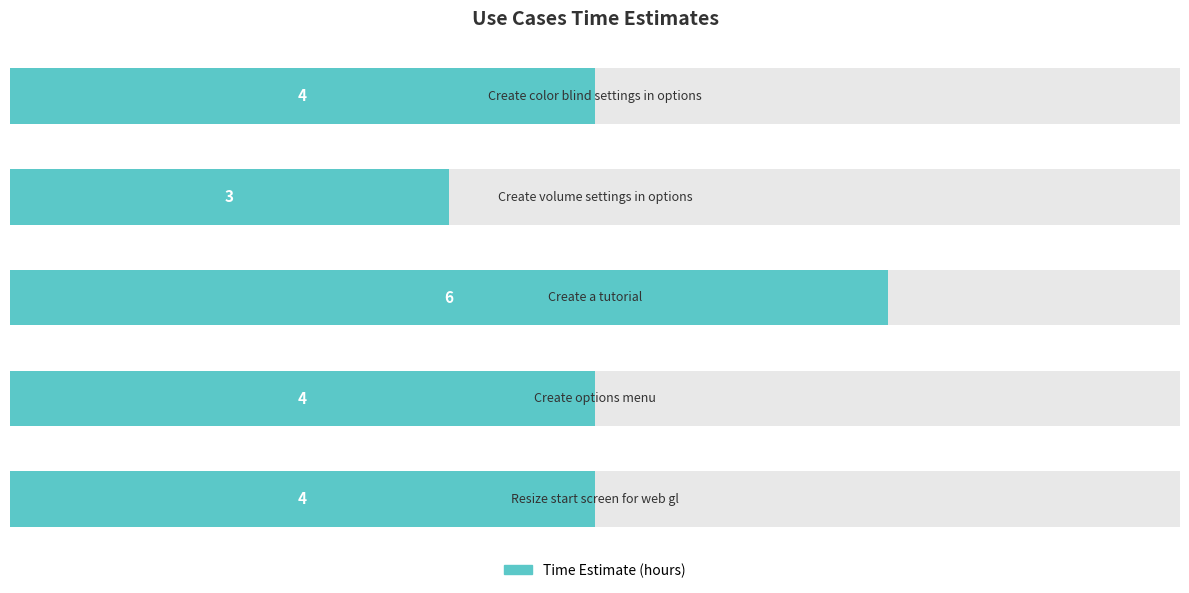

The value at 3 is 7. True or false?

False